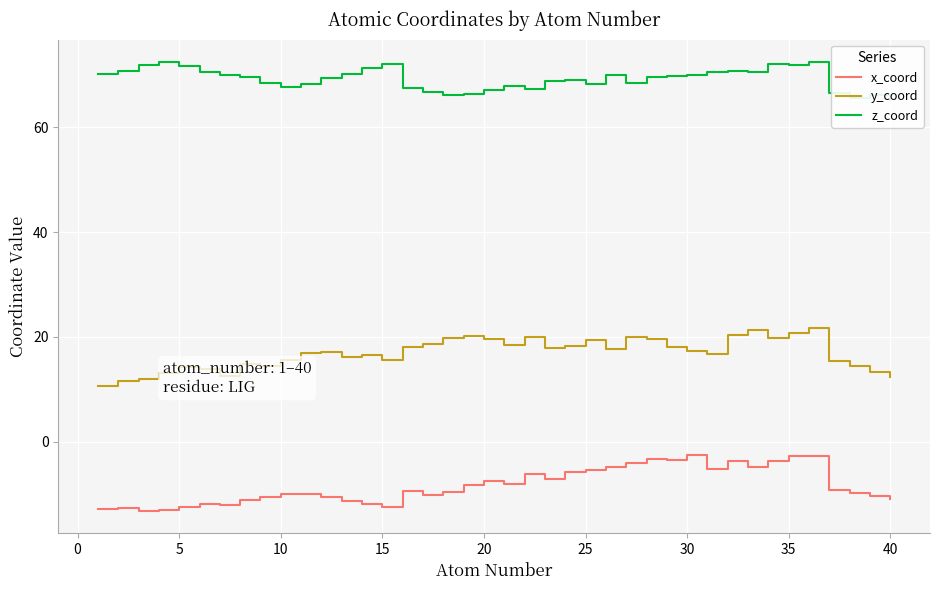

How many interior local peaks does the y_coord series have?

10